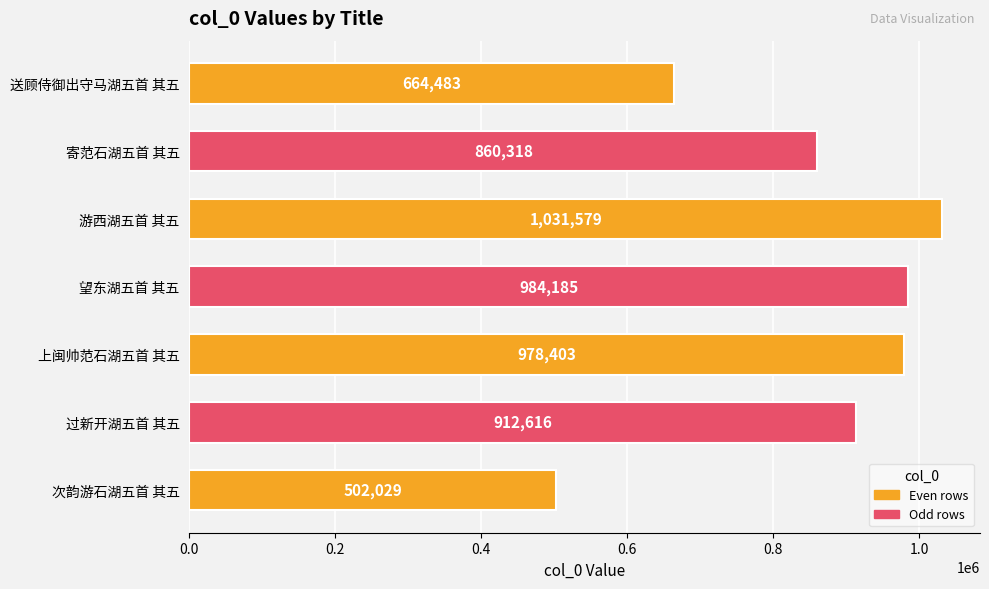

What is the ratio of the value at 望东湖五首 其五 to the value at 过新开湖五首 其五?

1.1